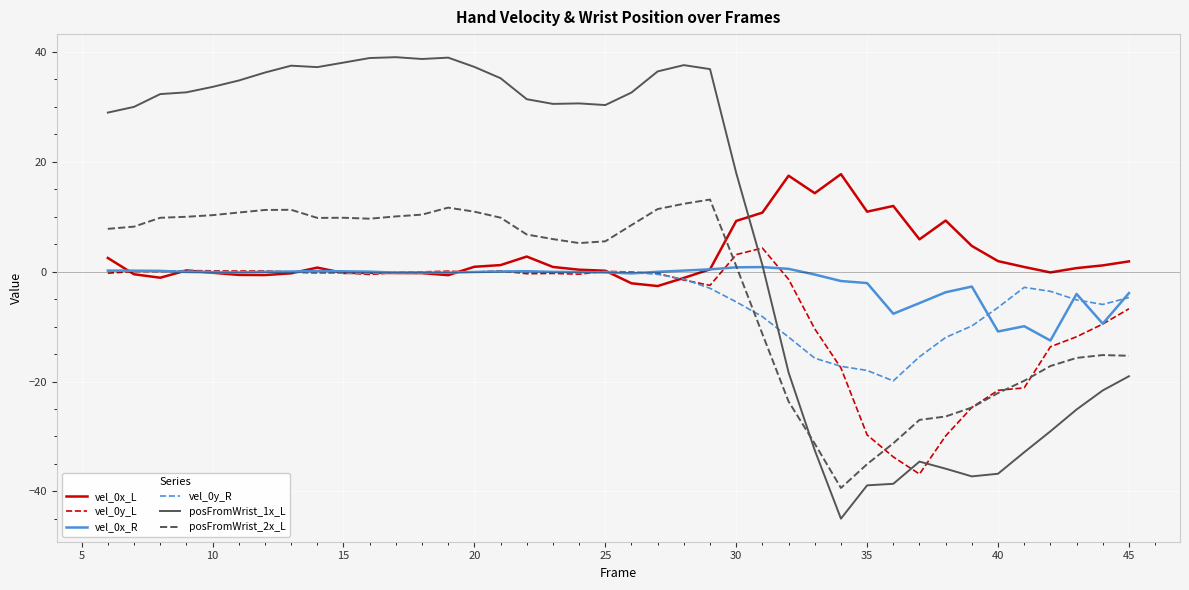

Does the chart display data point markers on the line(s)?

No